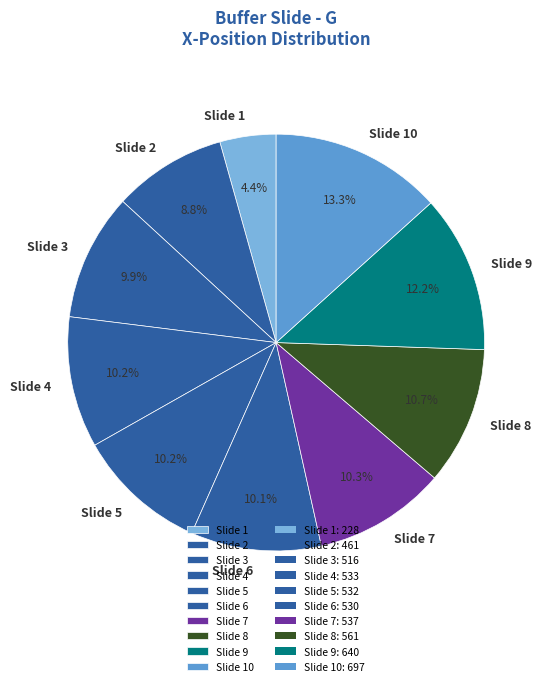

How many segments does this pie chart have?

10